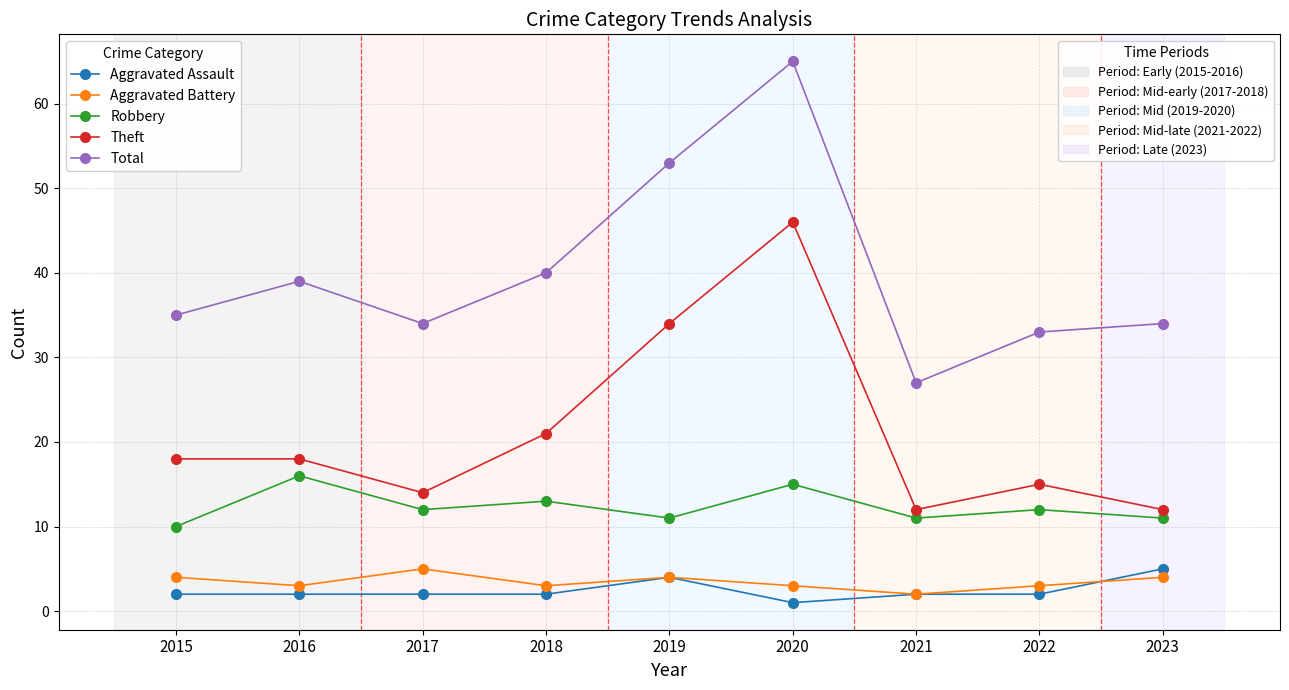

What is the spread (max minus min) of values at 2018?

38